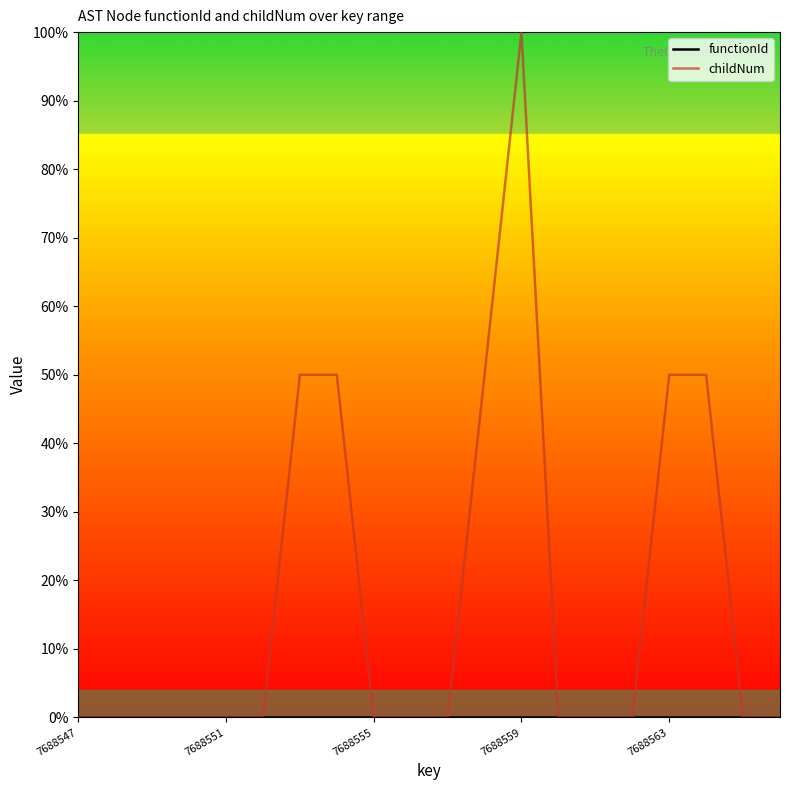

Which series has the largest total across all categories?

childNum